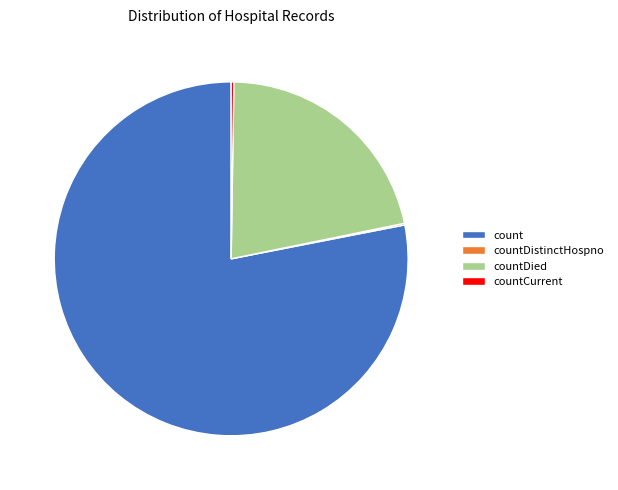

Does countDied account for over 50% of the chart?

No